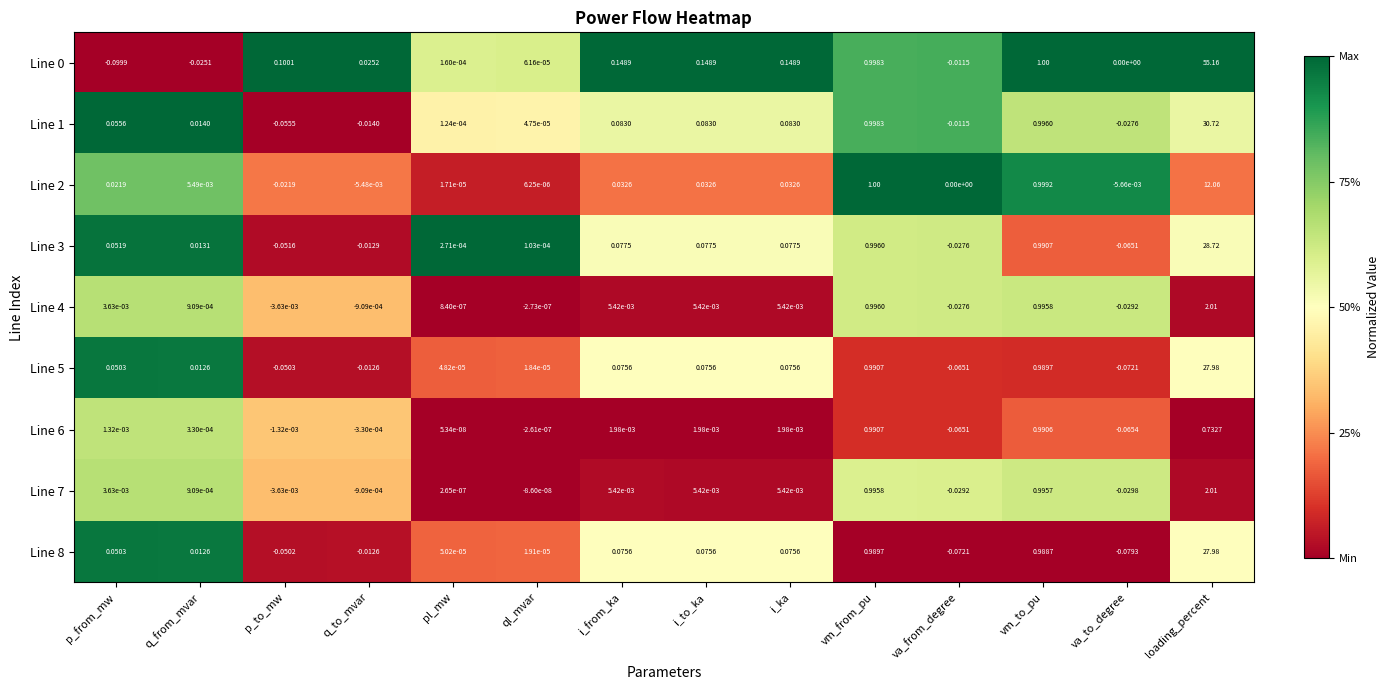

At which label does Line 0 first exceed 0?

p_to_mw